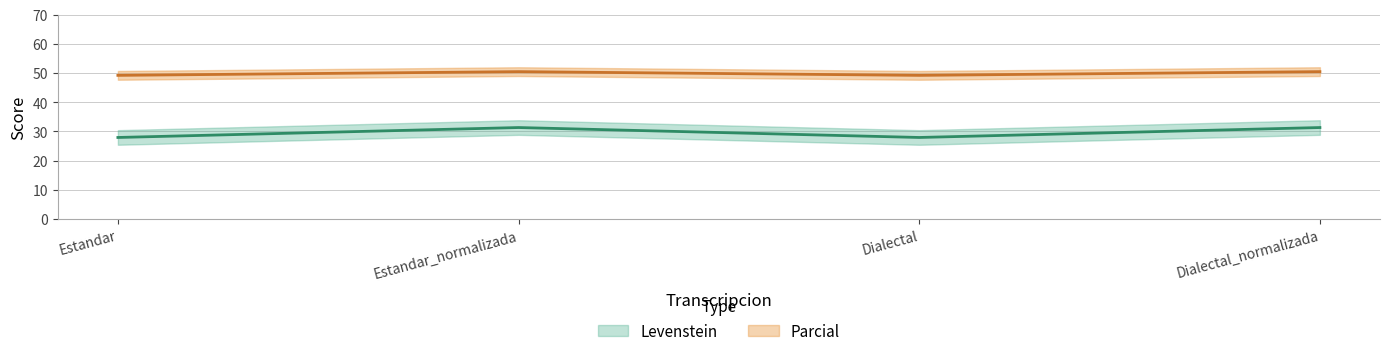

At which category is the sum across all series the highest?

Estandar_normalizada